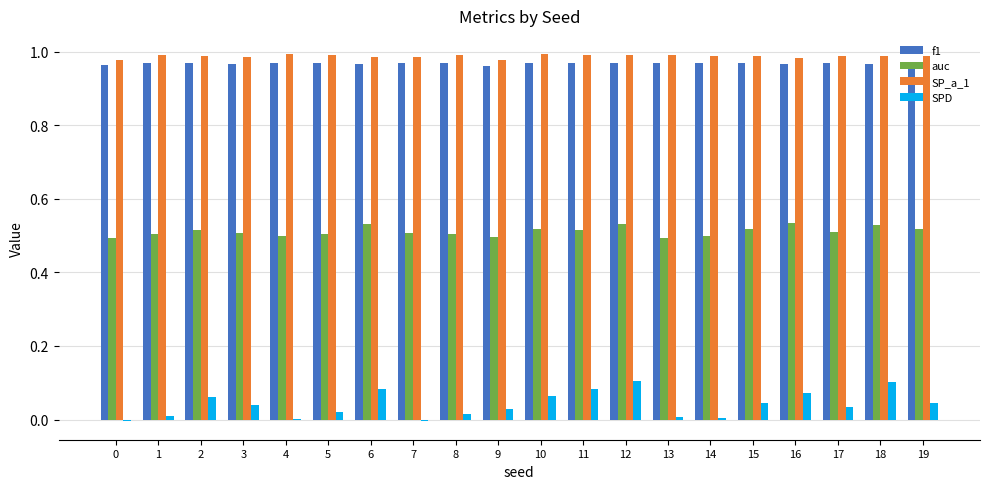

What is the total value across all series at 18?

2.6